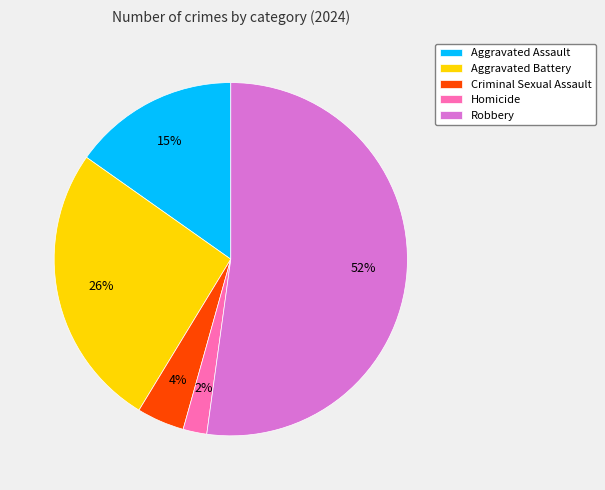

What percentage is the Criminal Sexual Assault slice, to the nearest percent?

4%